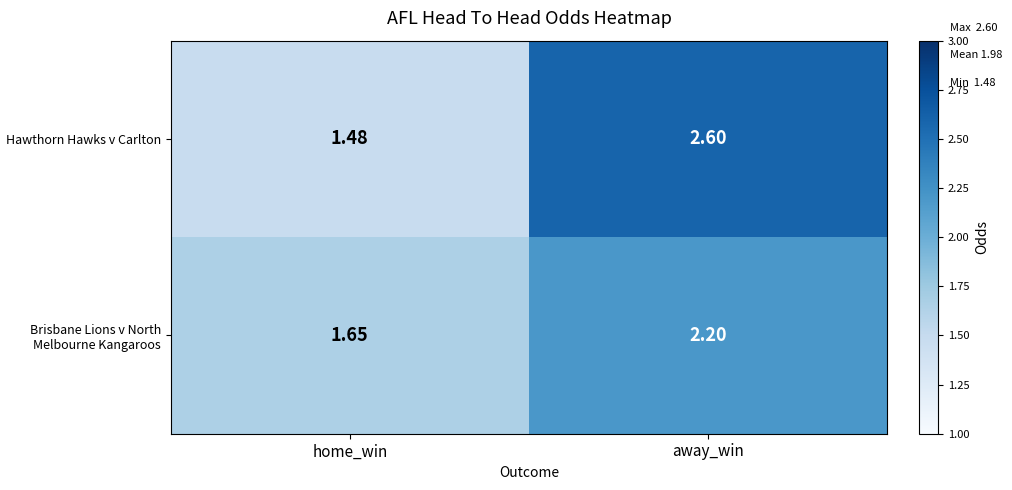

At which category is the sum across all series the highest?

away_win